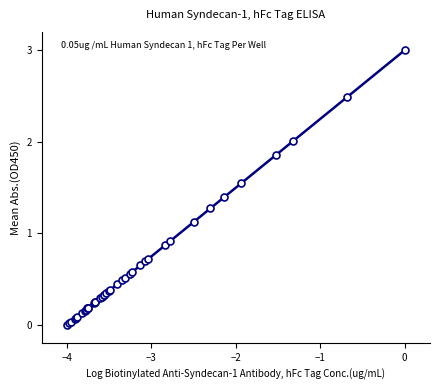

What Y value in the scatter plot is closest to 1?

0.9